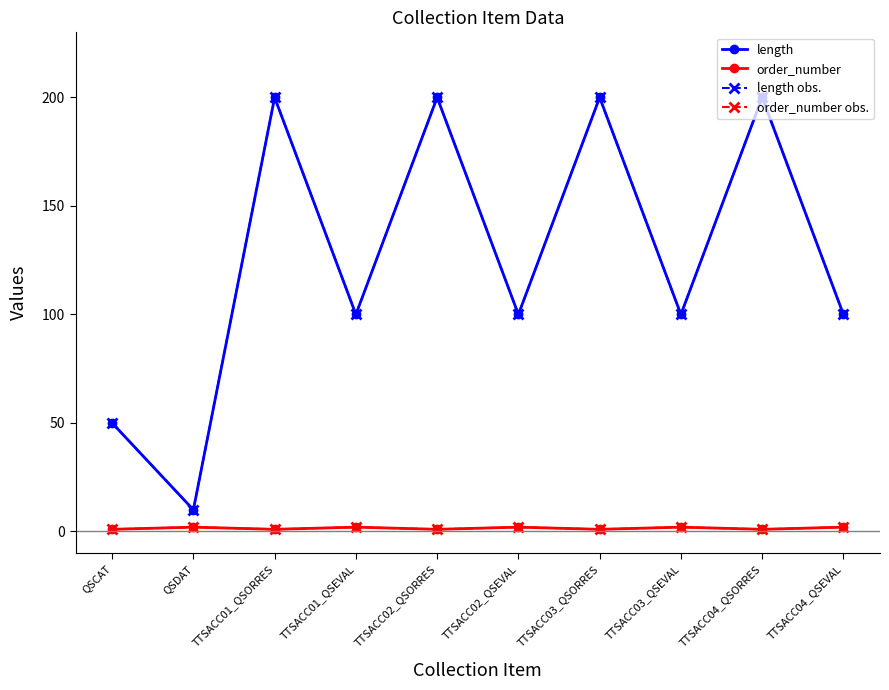

Does the chart have visible grid lines?

No